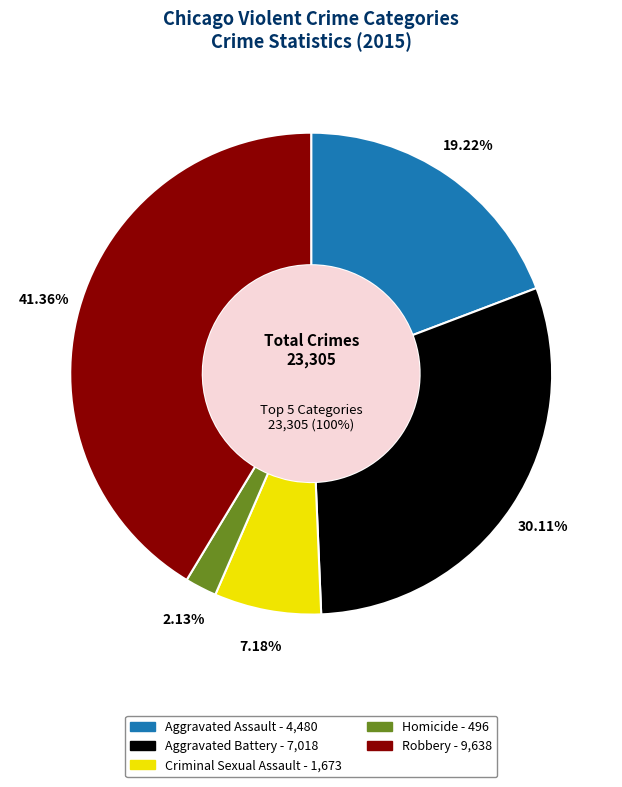

Which slice is the smallest?

Homicide